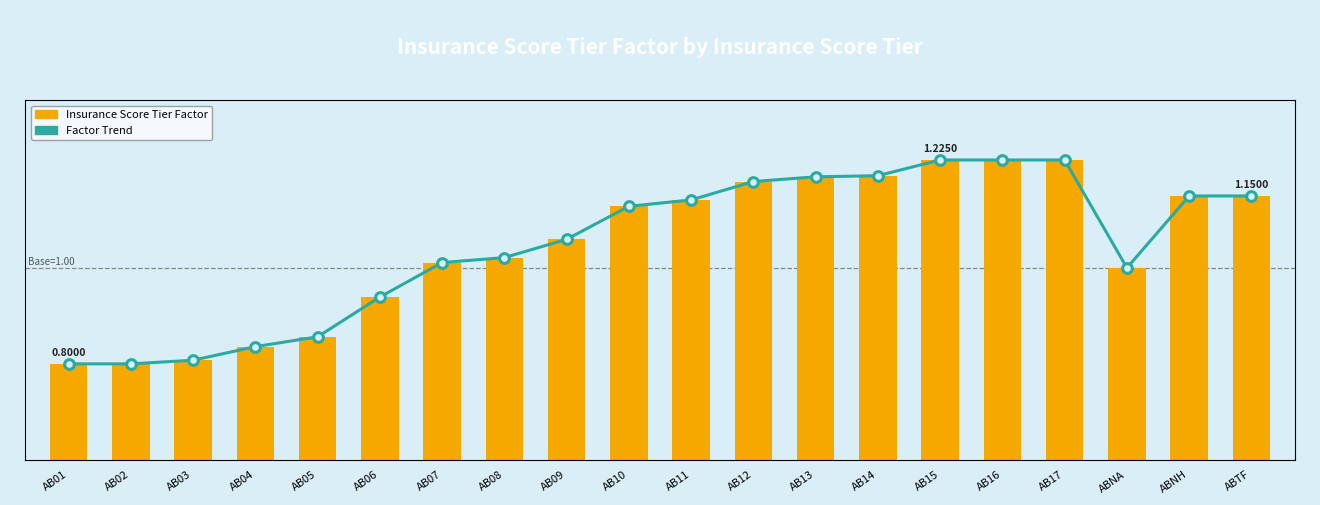

Count the number of data series in this chart.

2